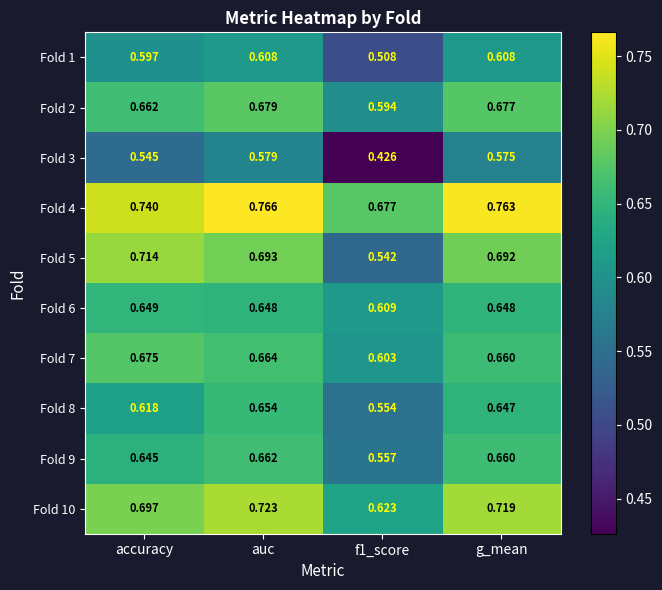

Which series has the widest spread of values?

Fold 5